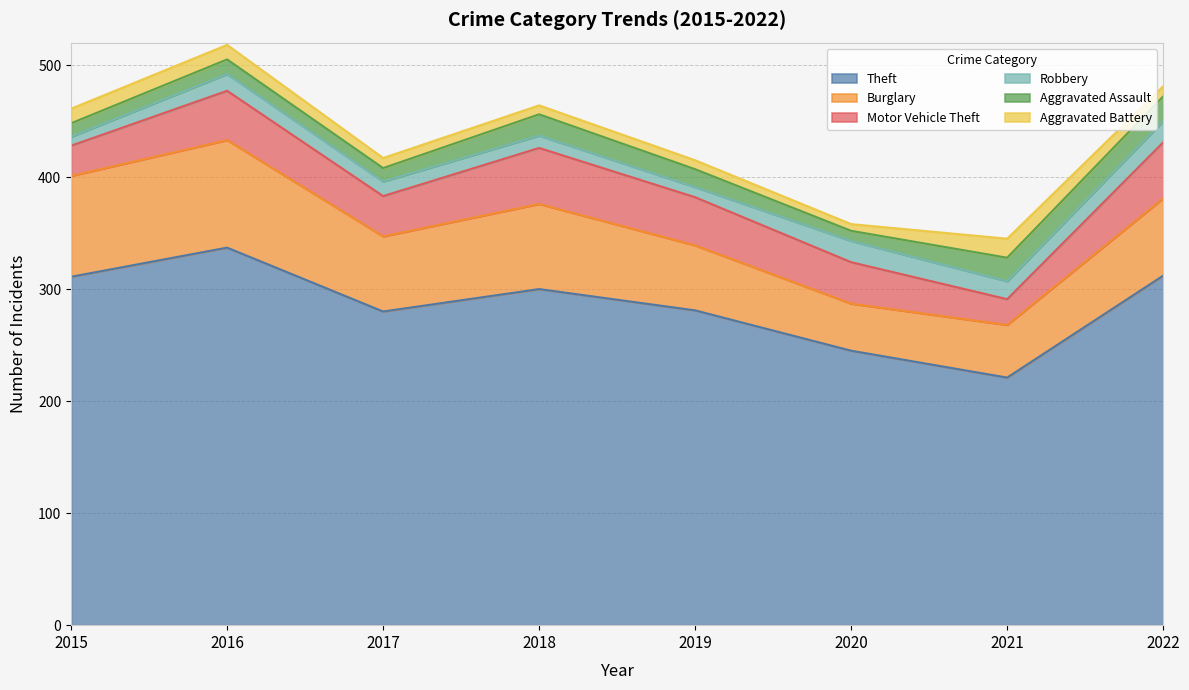

Which series changed the most between 2015 and 2019?

Burglary